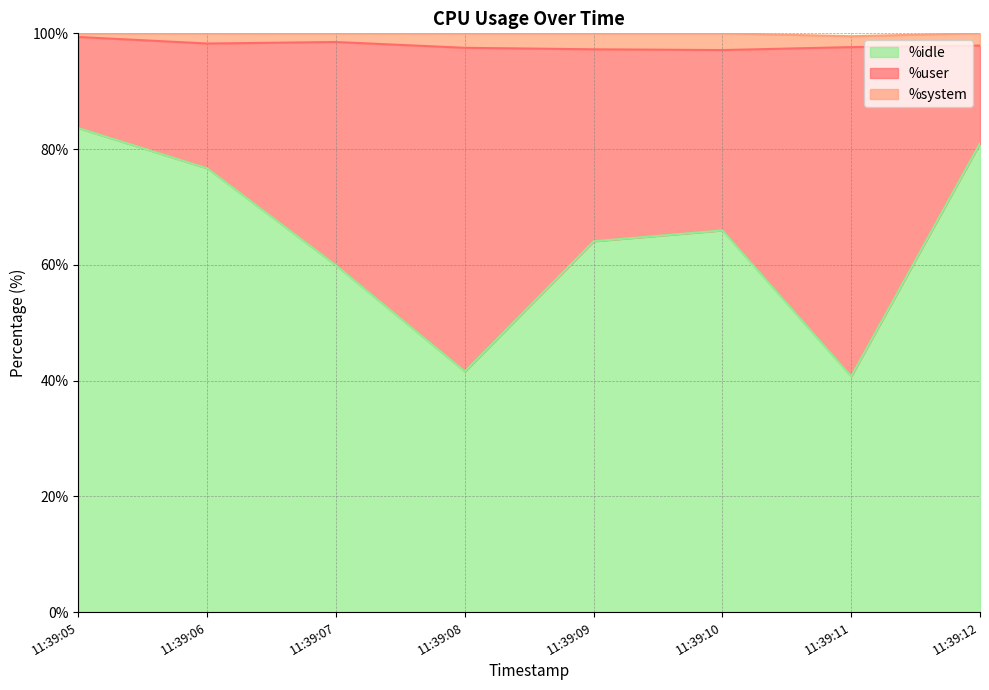

Where is the first local minimum for %system?

11:39:07